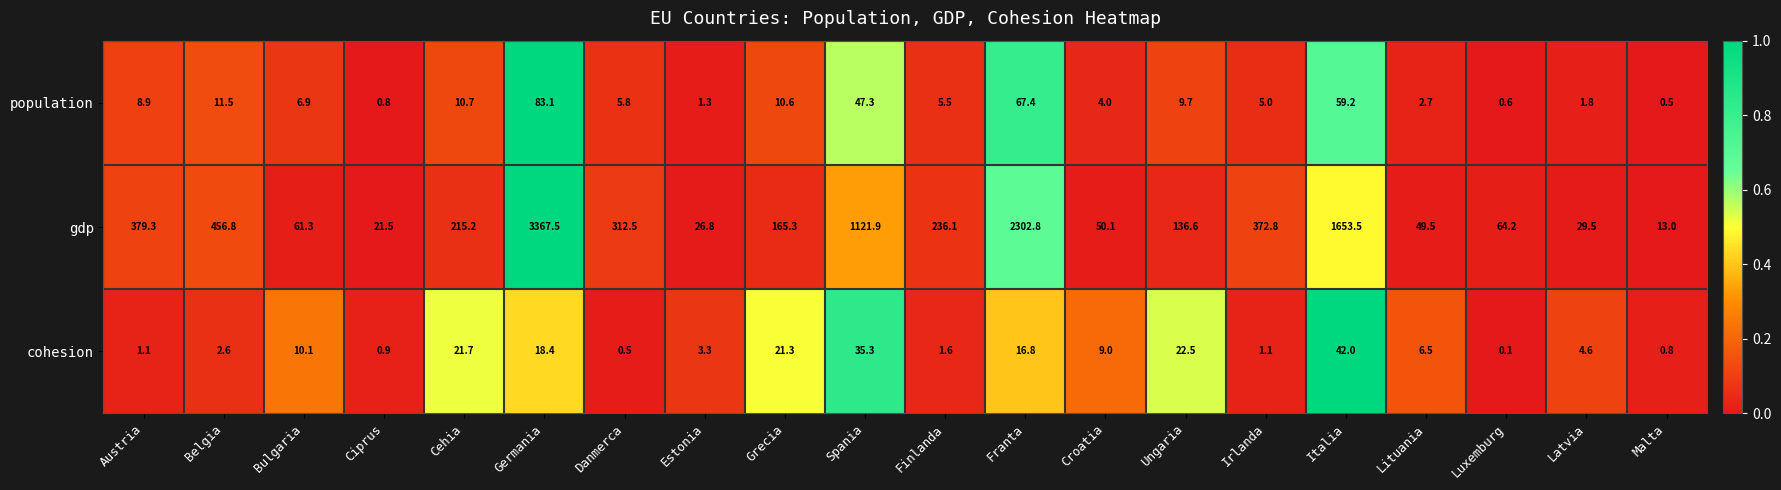

Is it true that population equals 2.7 at Lituania?

True